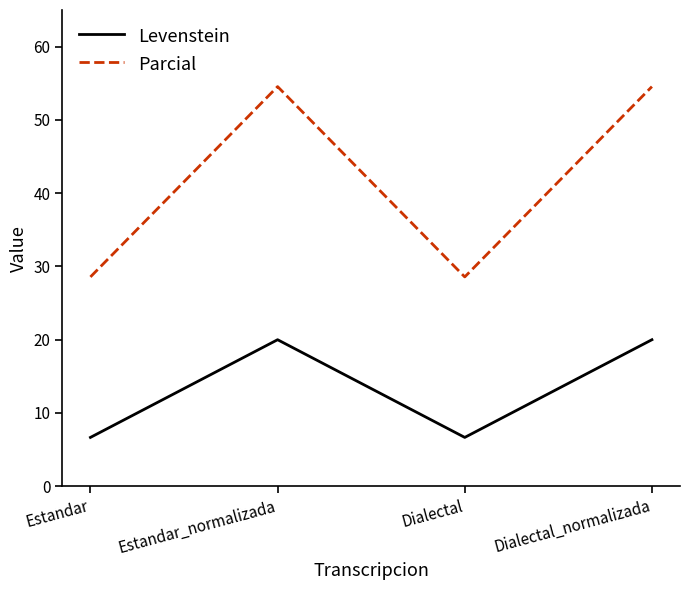

Read the Levenstein value at Dialectal_normalizada.

20.0